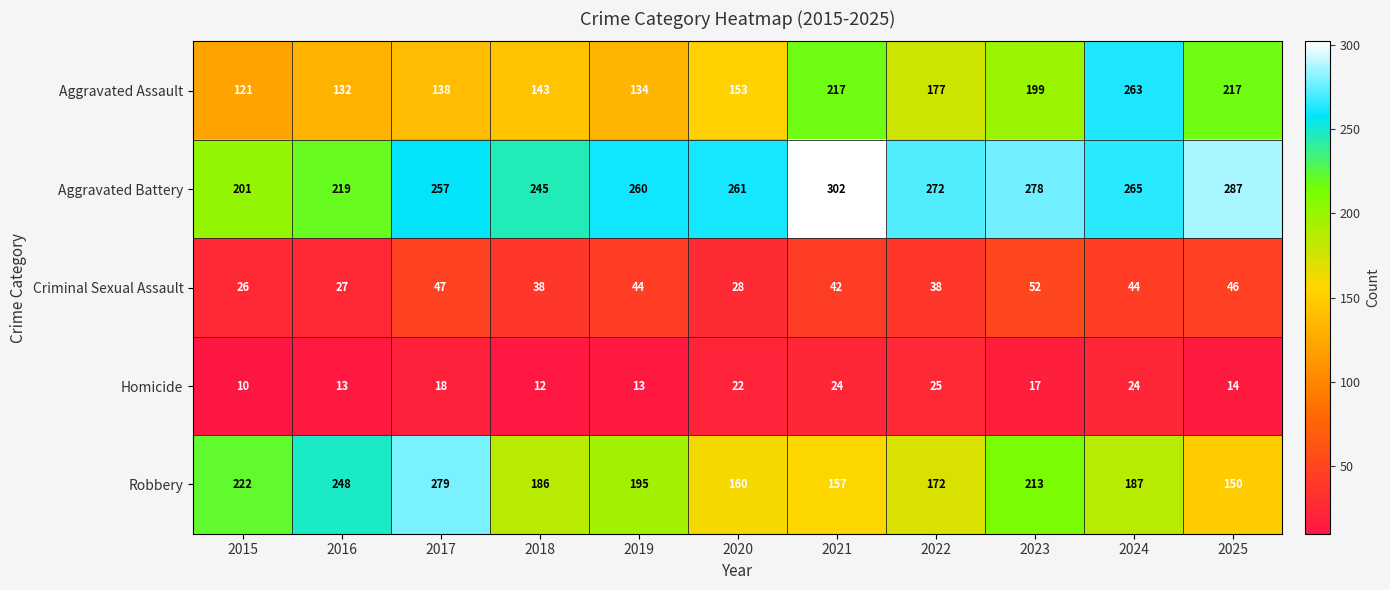

Where is Aggravated Assault nearest to the value 192?

2023